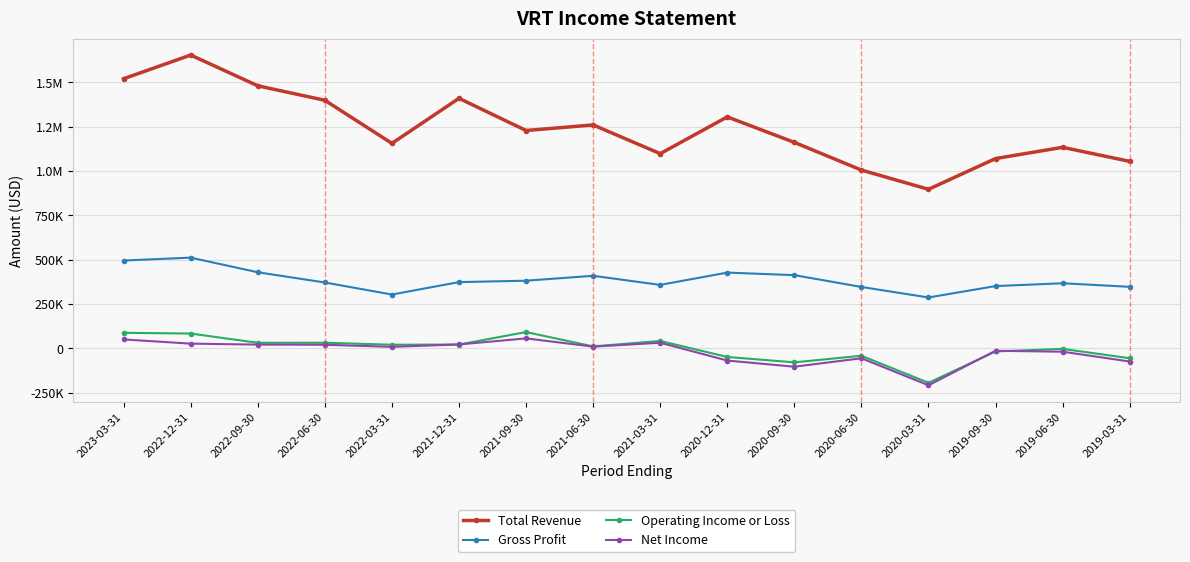

What is the label of the 6th point from the left?

2021-12-31